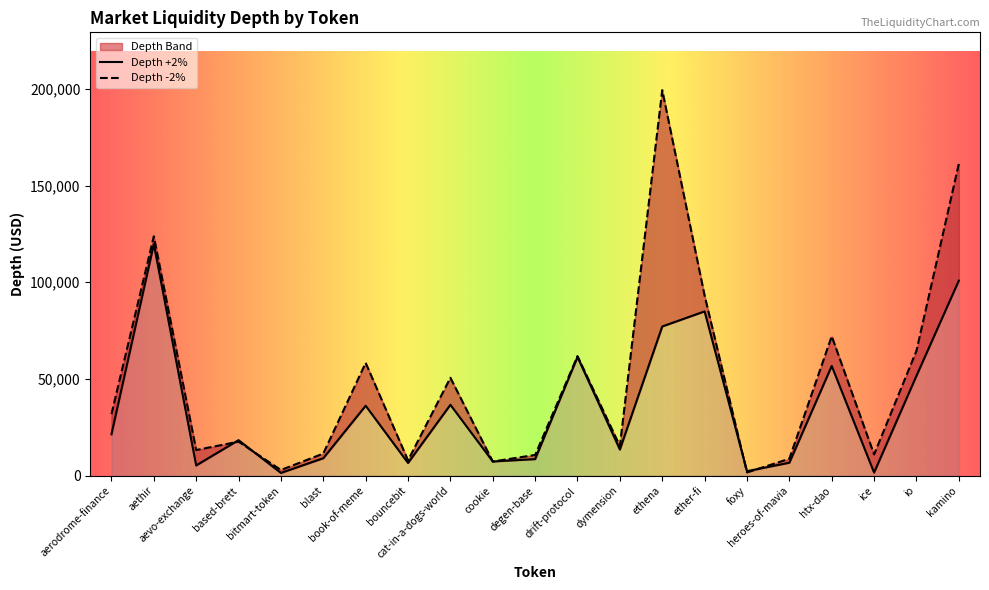

At which category is the sum across all series the highest?

ethena